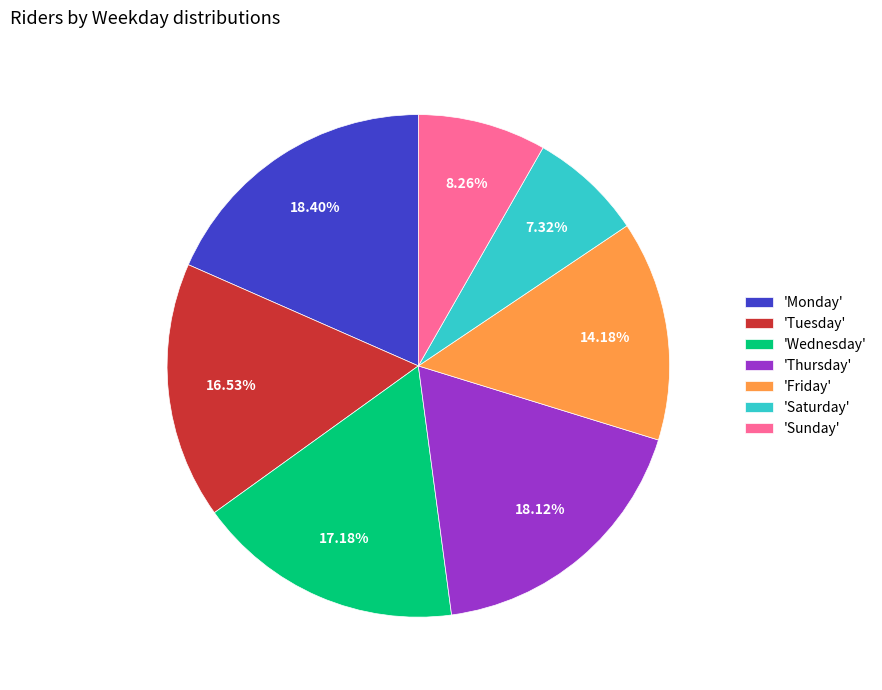

Count the number of slices in the pie.

7